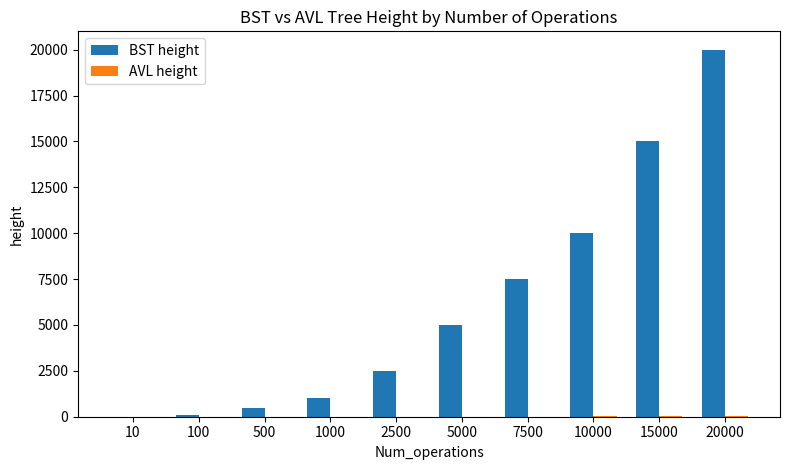

The BST height series shows 7413 at 20000. True or false?

False